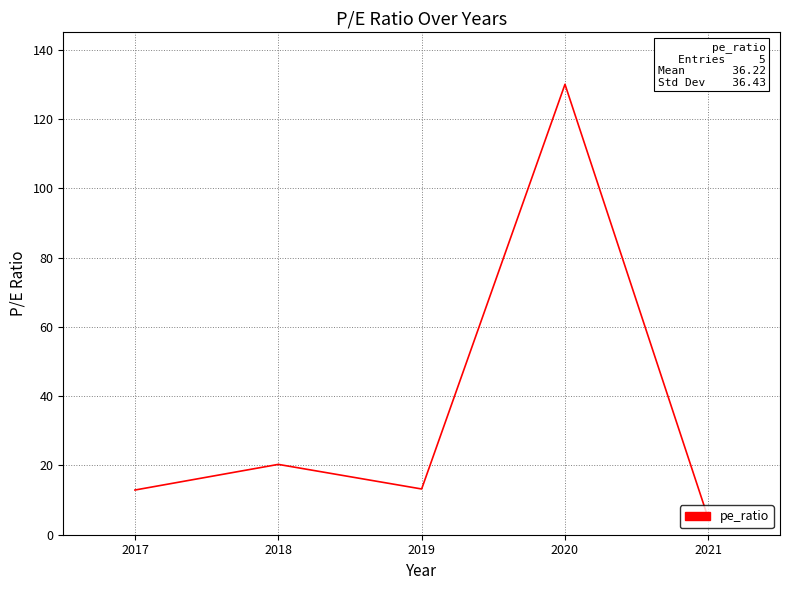

How many series are shown in this chart?

1